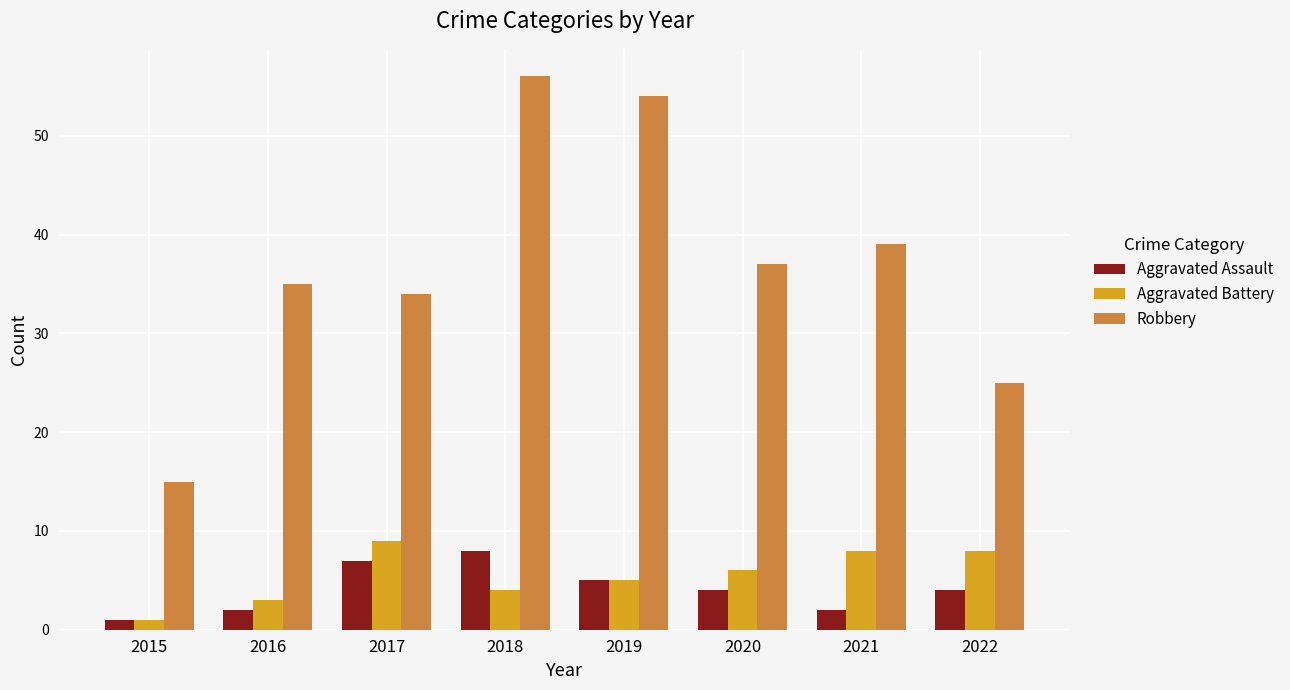

What is the sum of all Aggravated Battery values?

44